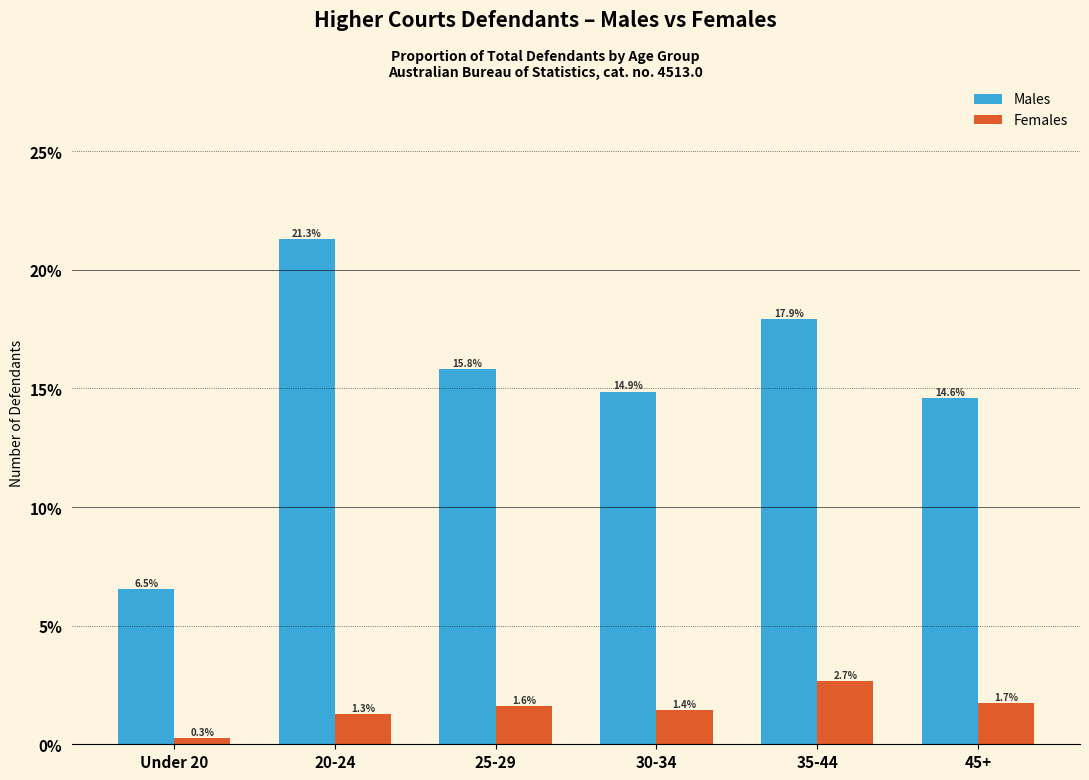

Reading left to right, extract all data points from this chart.

Males: 6.5	21.3	15.8	14.9	17.9	14.6
Females: 0.3	1.3	1.6	1.4	2.7	1.7